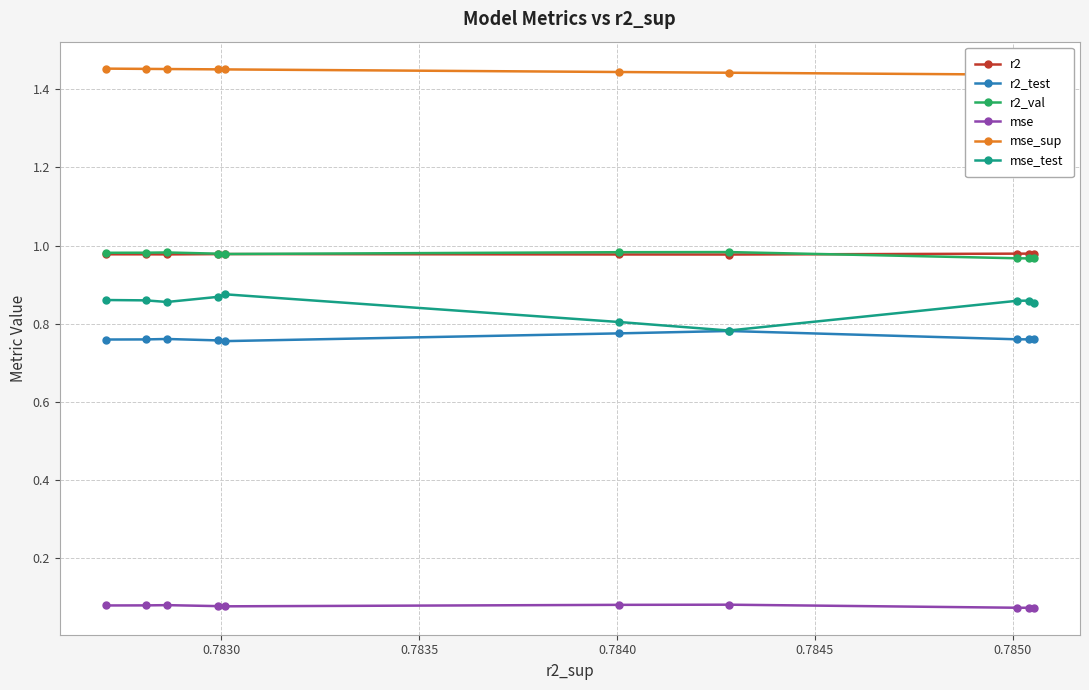

True or false: r2 has more than 0 points higher than both neighbors.

True